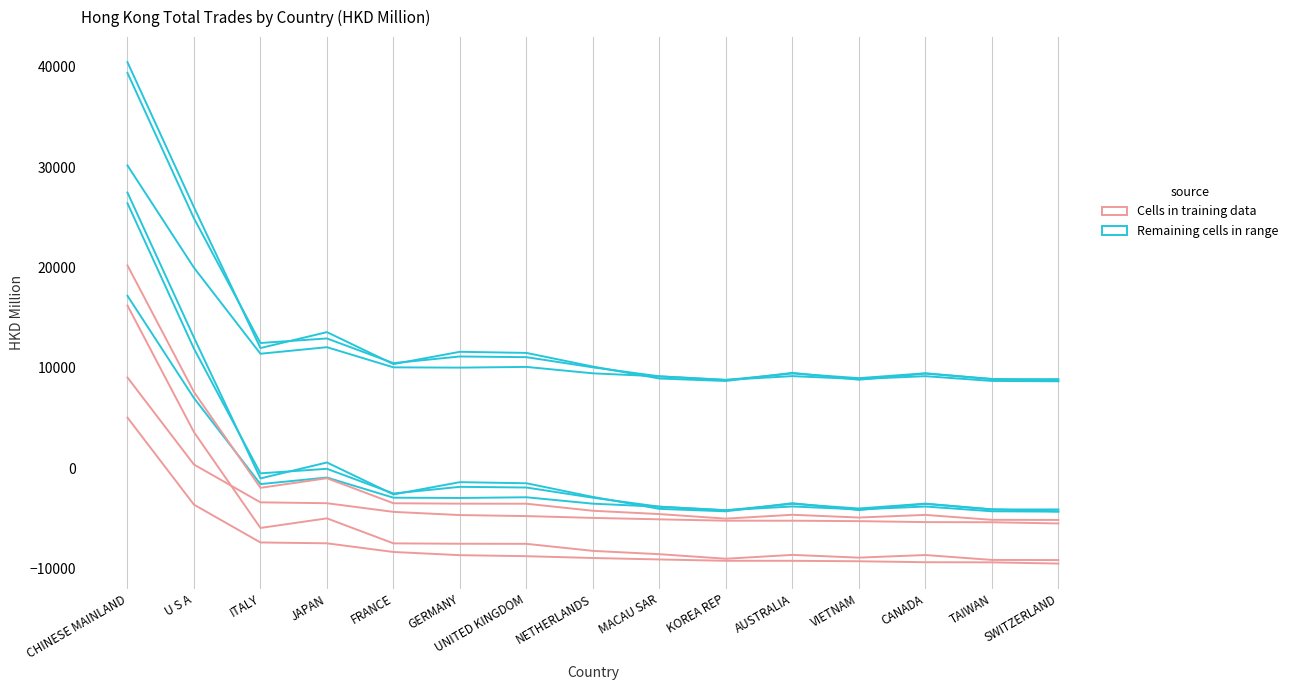

Read the Remaining cells in range value at FRANCE.

10368.2